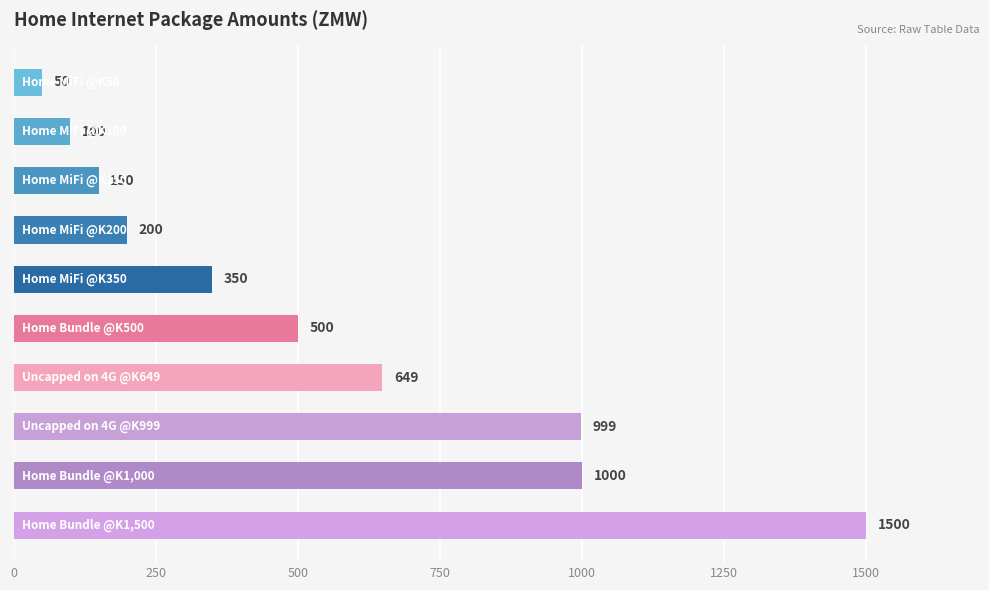

What is the minimum value shown in the chart?

50